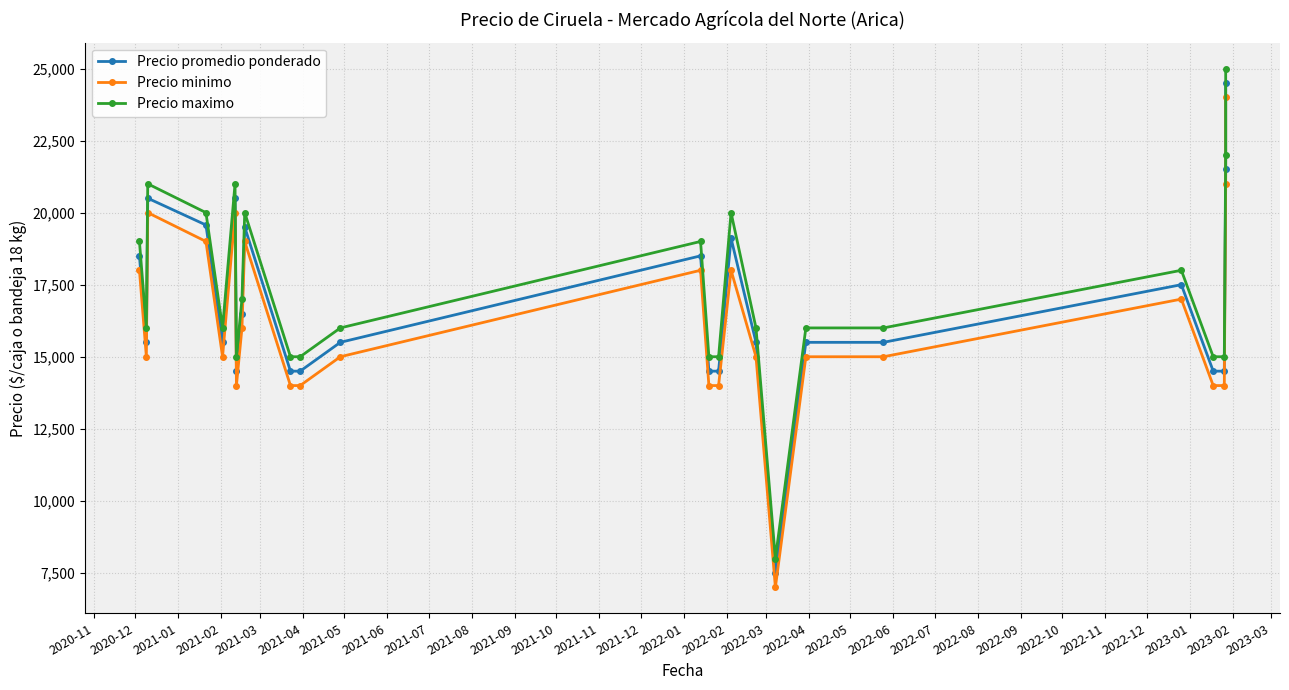

How many data points in Precio minimo are above 15000?

11